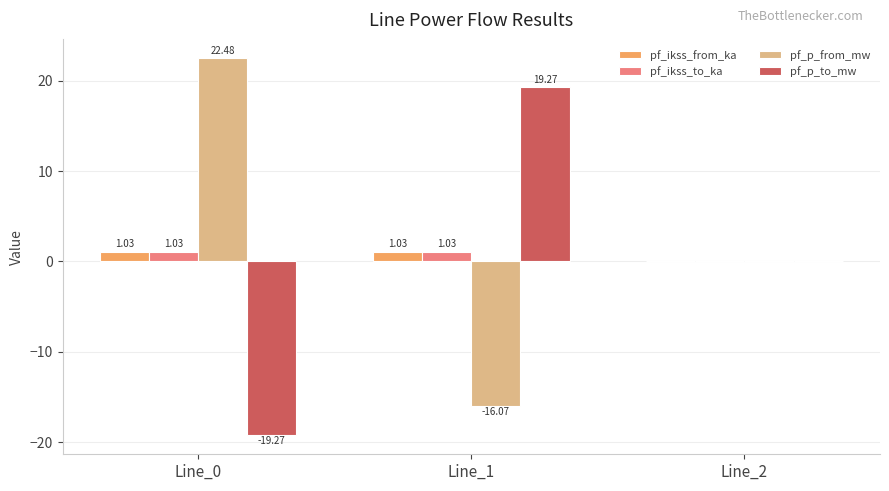

Is the value of pf_p_from_mw at Line_0 greater than the value of pf_ikss_to_ka at Line_1?

Yes